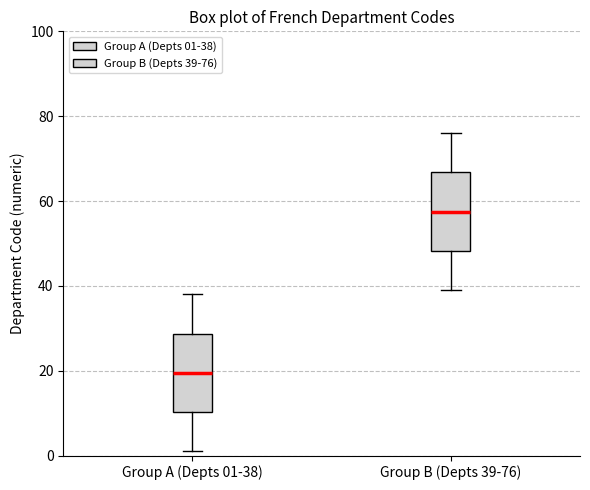

Where is the lower edge of the box for Group A (Depts 01-38) on the y-axis? The values are not printed on the chart, so give them approximately, as read against the axis.

10